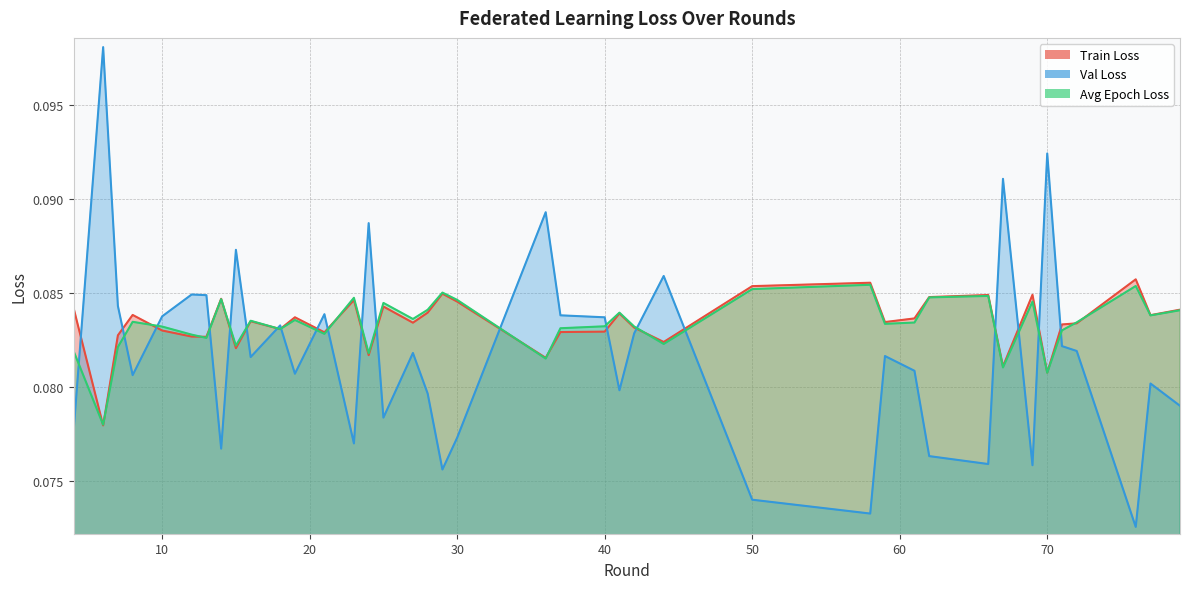

The train_loss series shows 0.1 at 35. True or false?

False